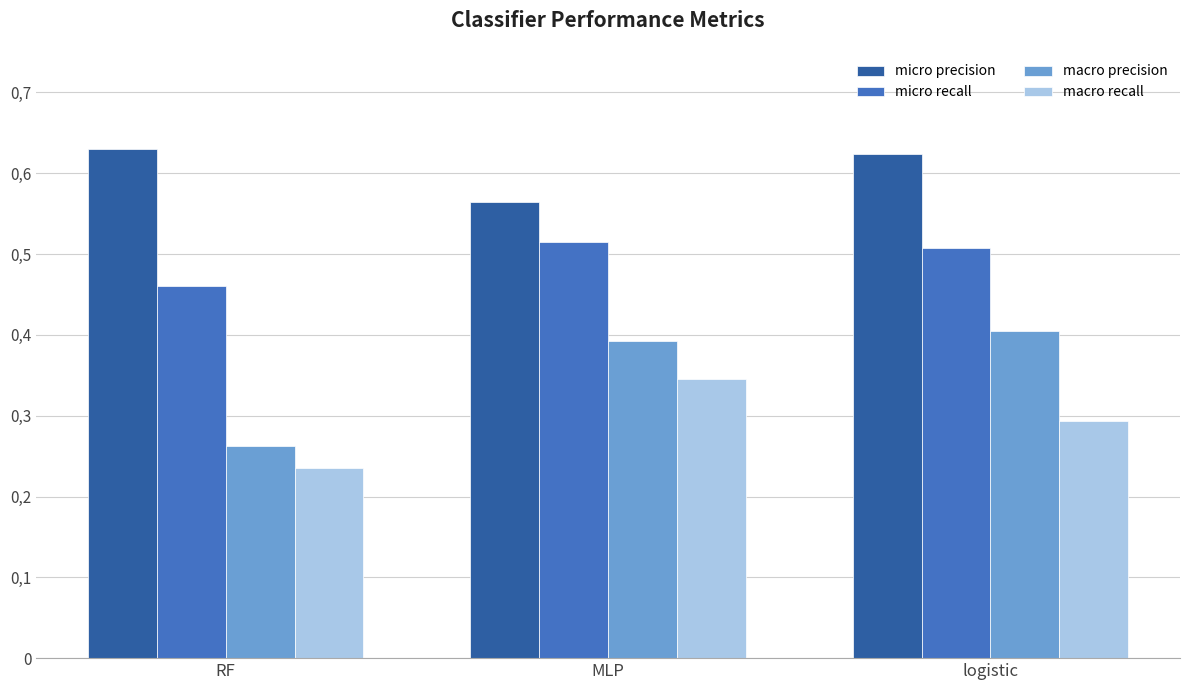

Rank the series by their average value, from lowest to highest.

macro recall, macro precision, micro recall, micro precision